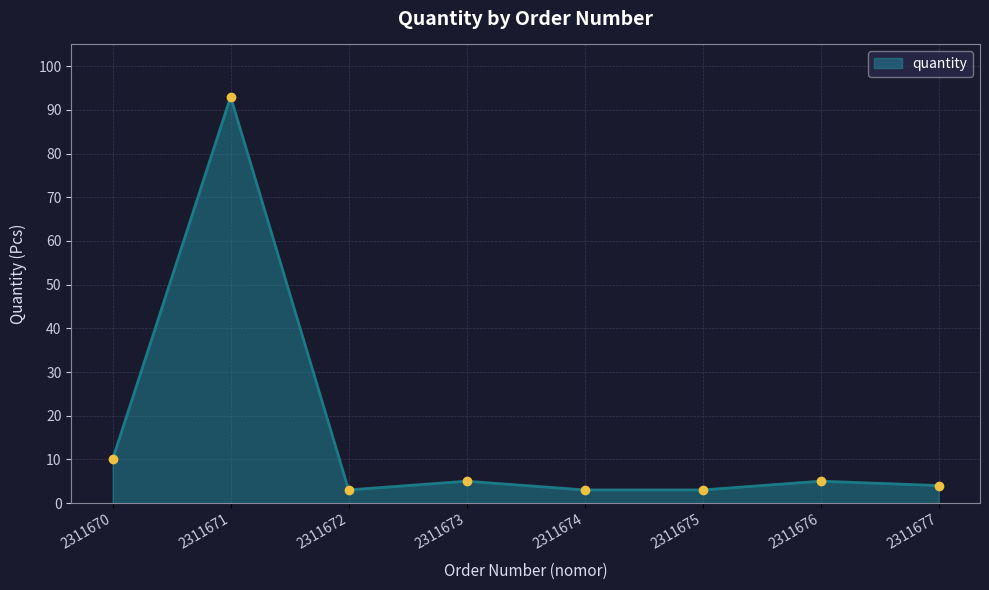

True or false: the data has more than 2 interior local peaks.

True